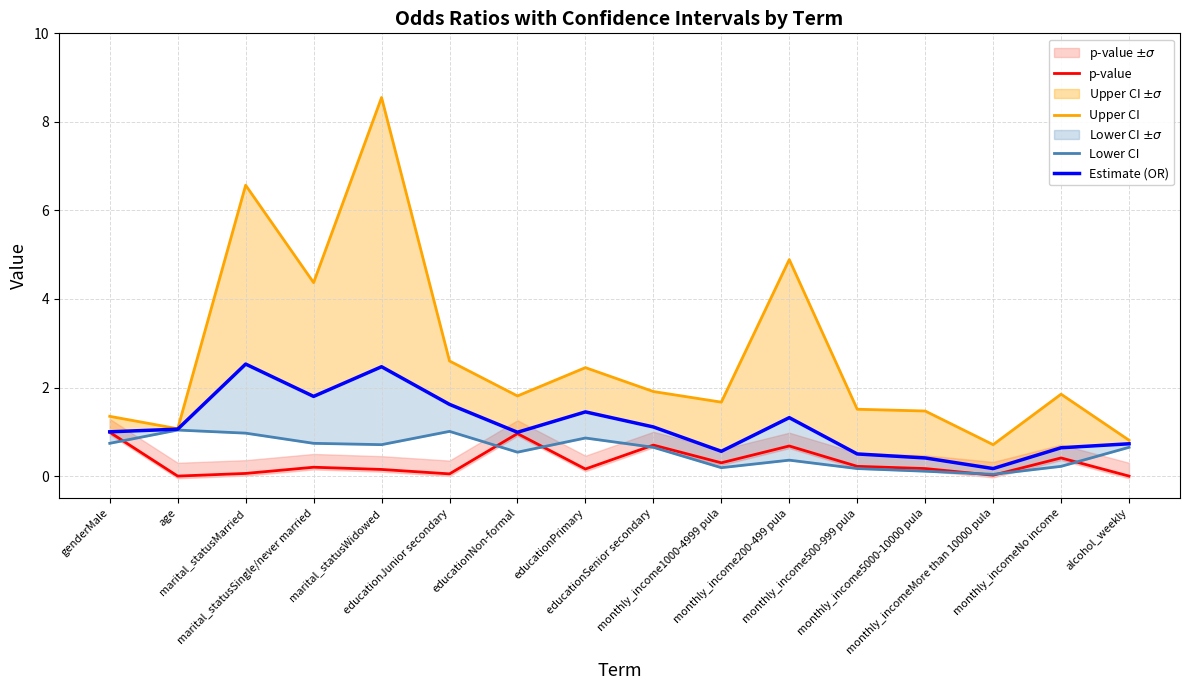

At which label does Upper CI reach its minimum?

monthly_incomeMore than 10000 pula